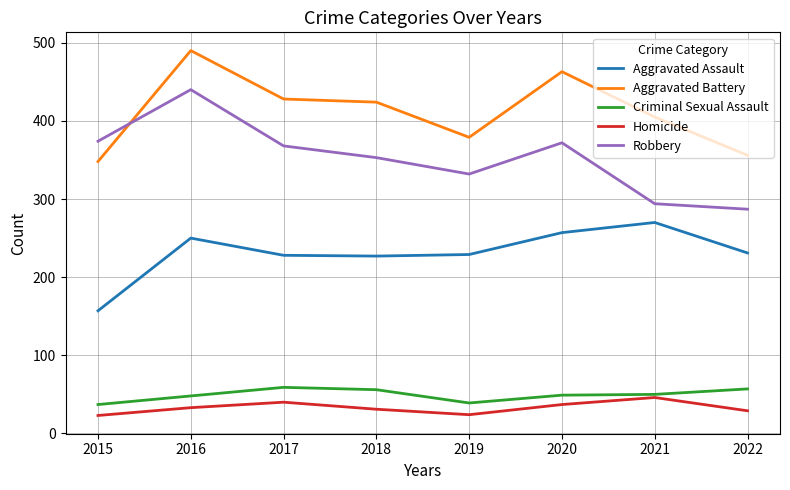

Which series changed the most between 2020 and 2021?

Robbery